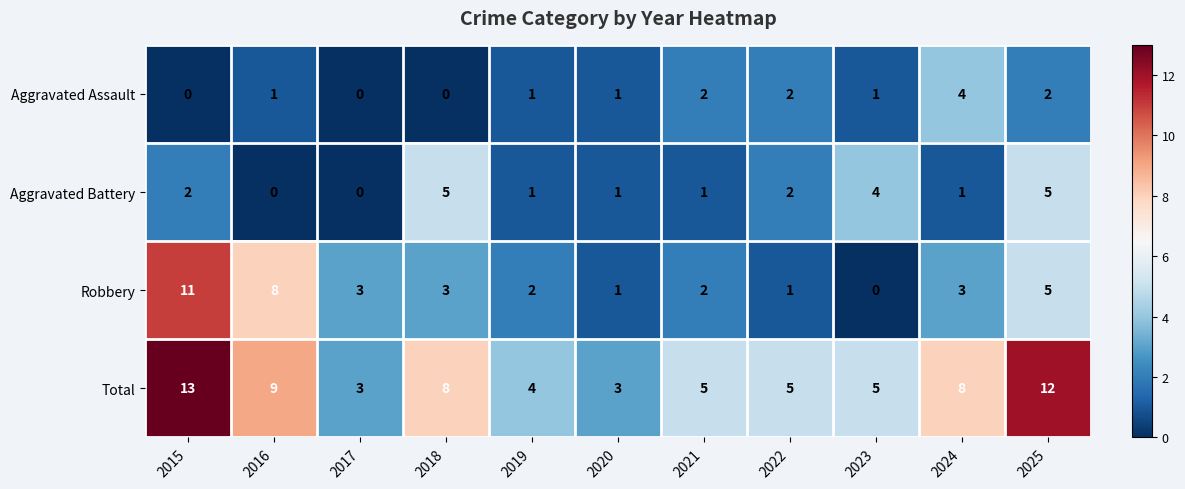

What is the difference between the highest and lowest values at 2015?

13